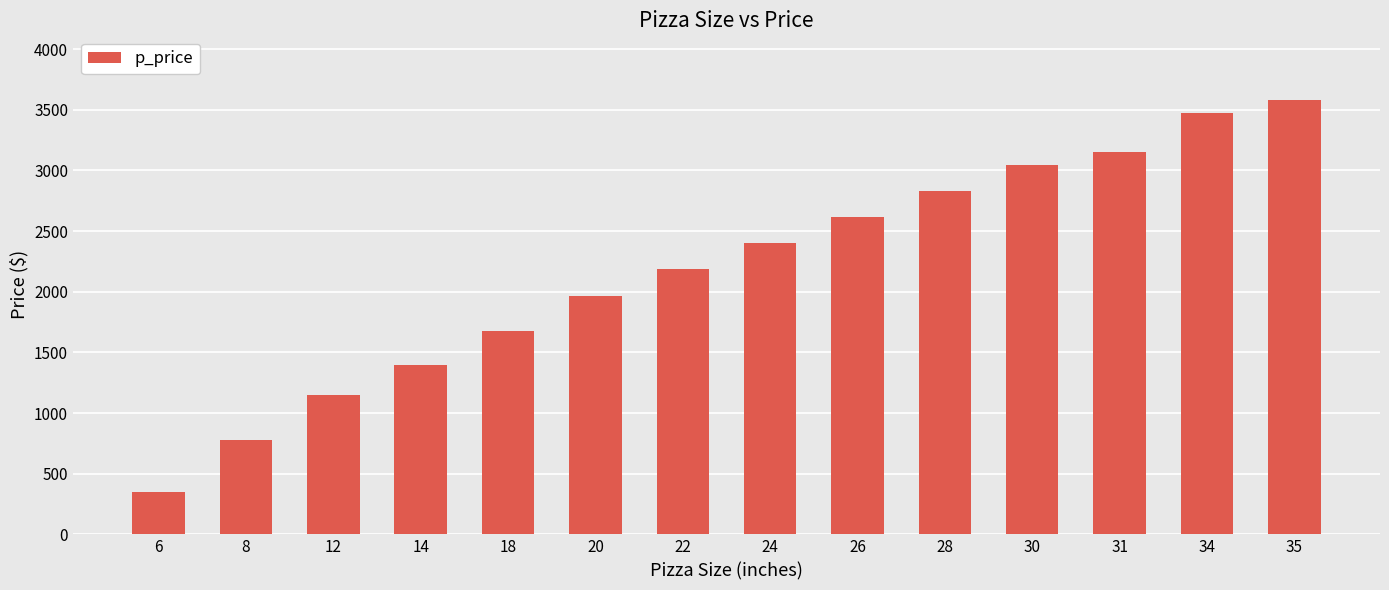

How many bars are there in total?

14